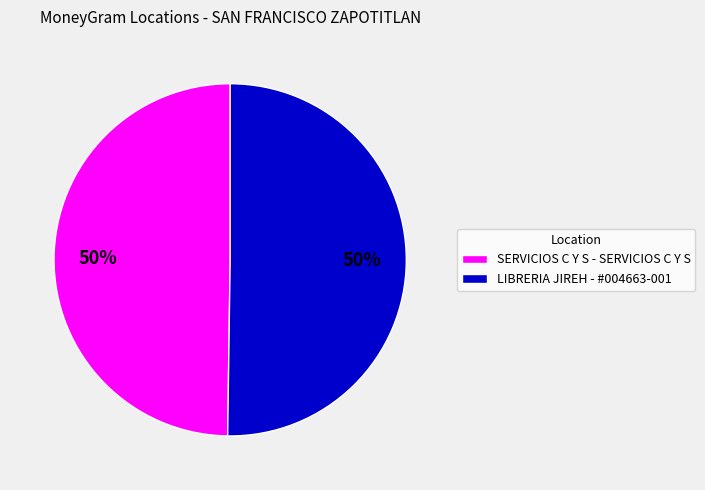

Is it true that SERVICIOS C Y S - SERVICIOS C Y S is 36% of the pie?

False